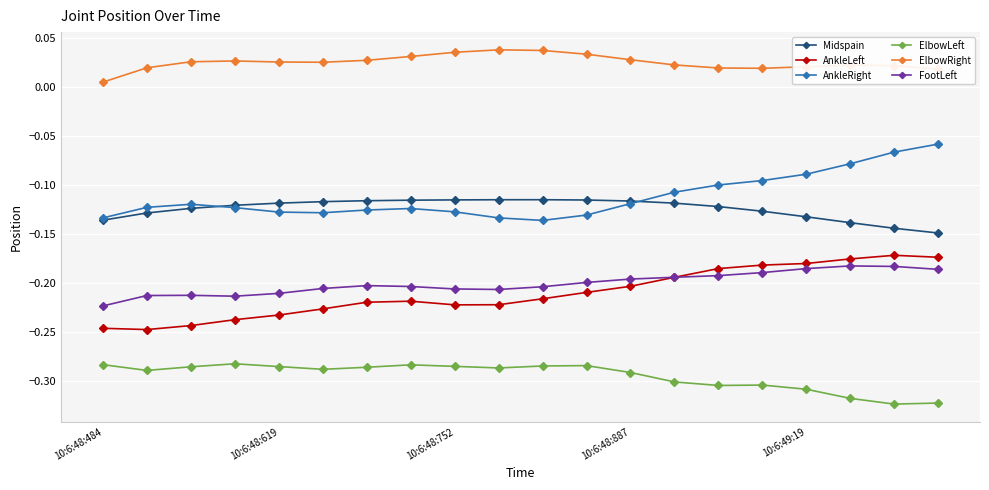

At how many categories does at least one series exceed 0?

20